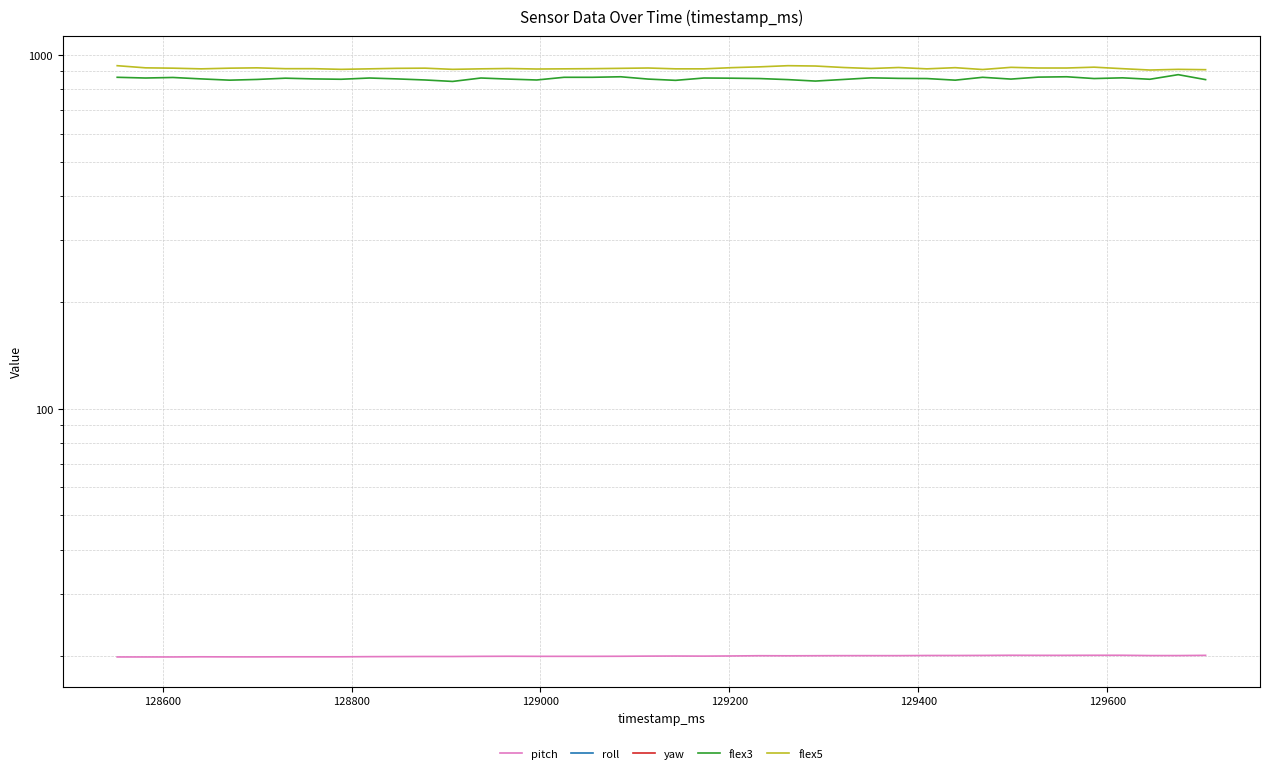

Rank the series by their maximum value, from highest to lowest.

flex5, flex3, pitch, yaw, roll